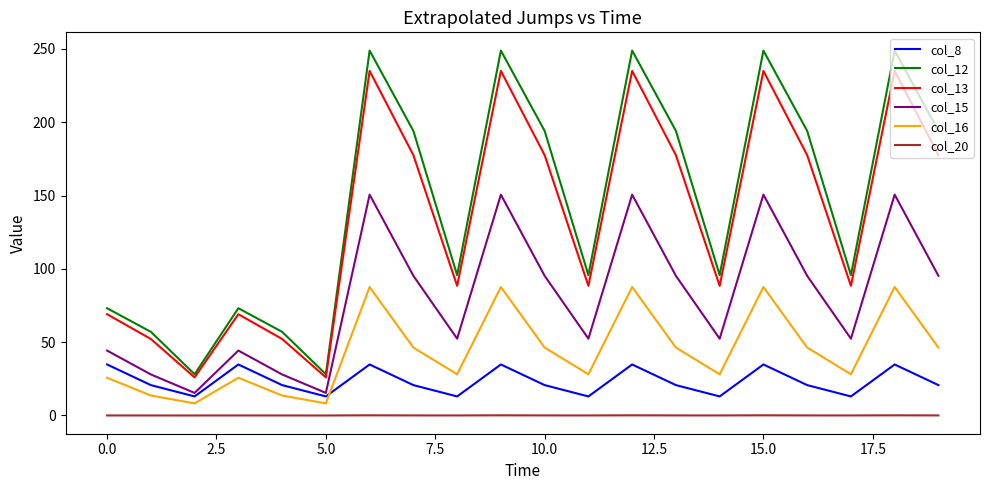

What is the difference between the maximum and minimum values in the col_20 series?

0.1